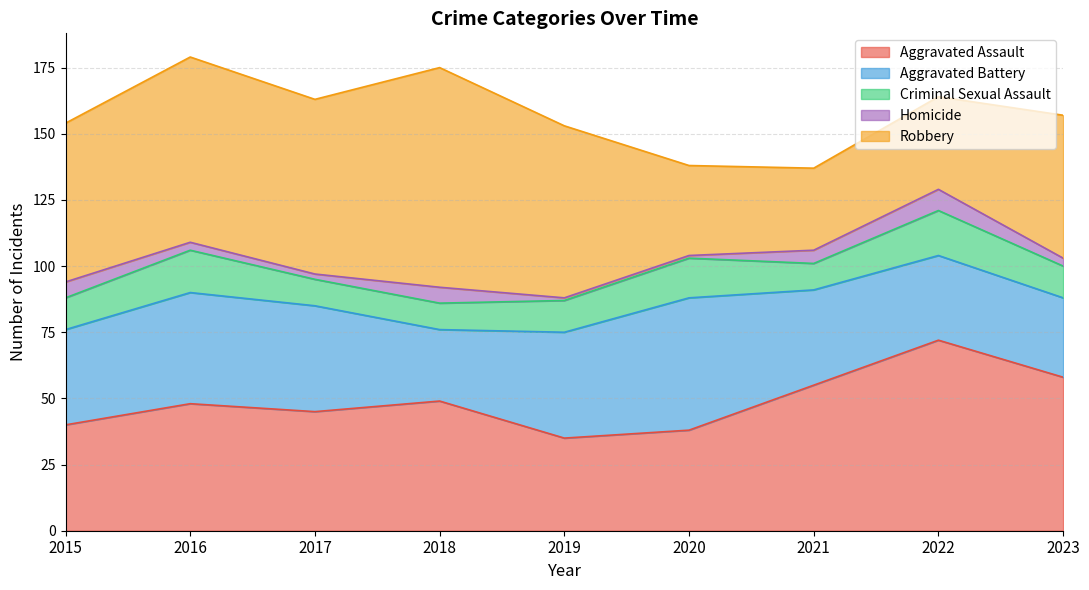

What is the total value across all series at 2016?

179